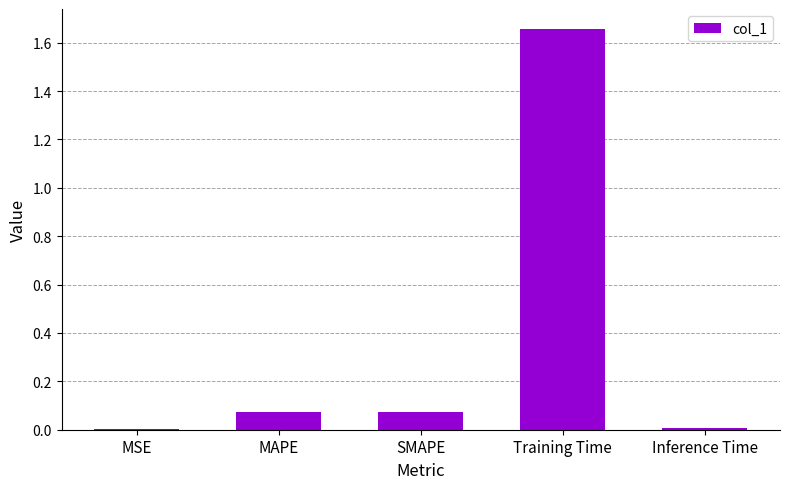

What is the change in value from MAPE to Training Time?

+1.6